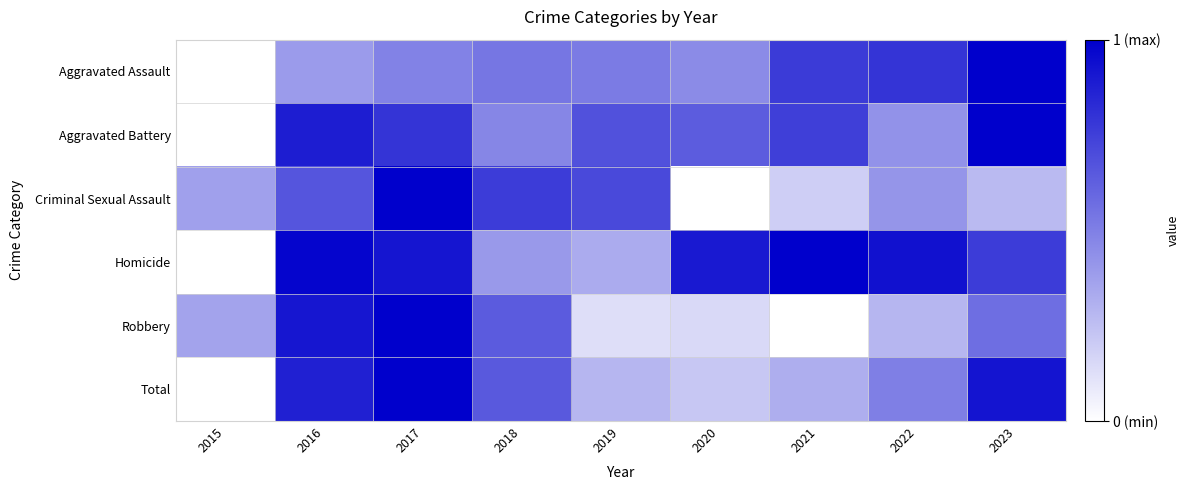

What is the total value across all series at 2023?

4.5